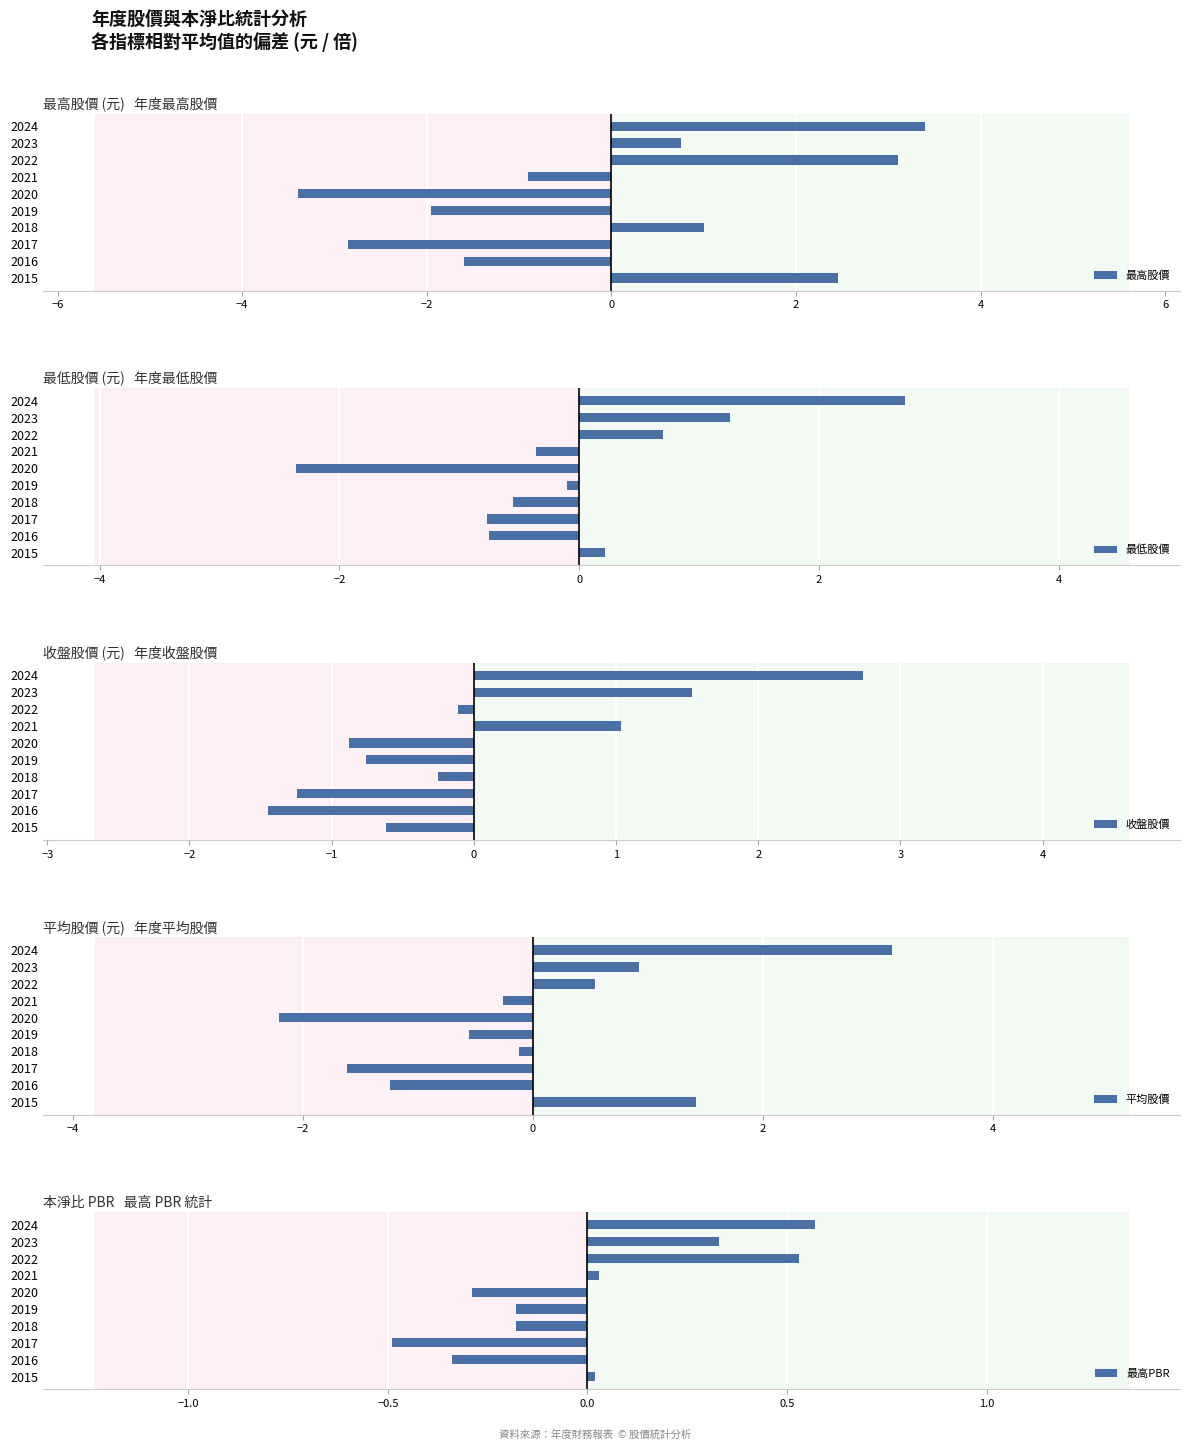

Which series has the largest total across all categories?

平均股價